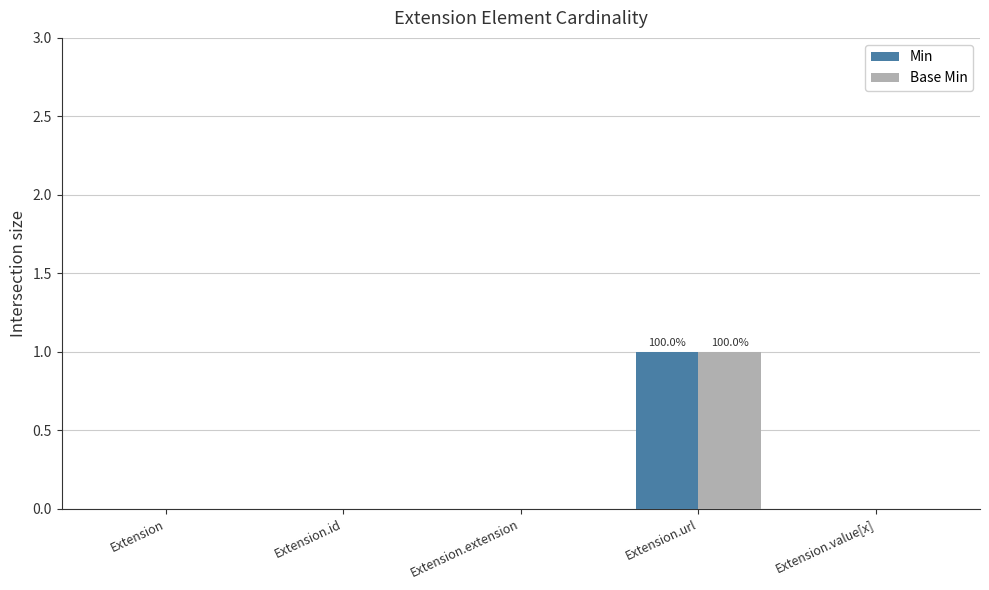

At which category is the sum across all series the highest?

Extension.url